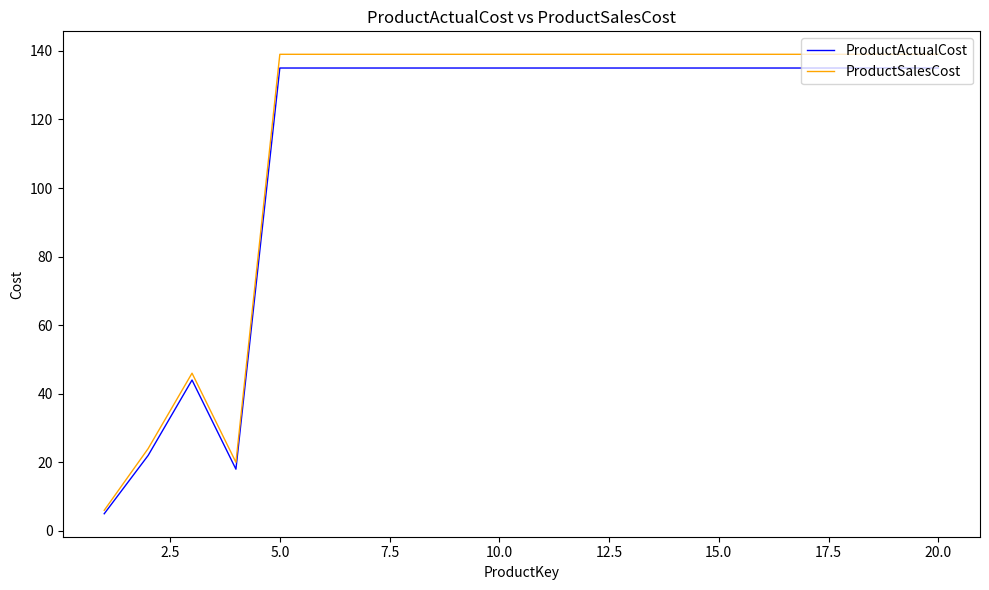

Which series has the widest spread of values?

ProductSalesCost